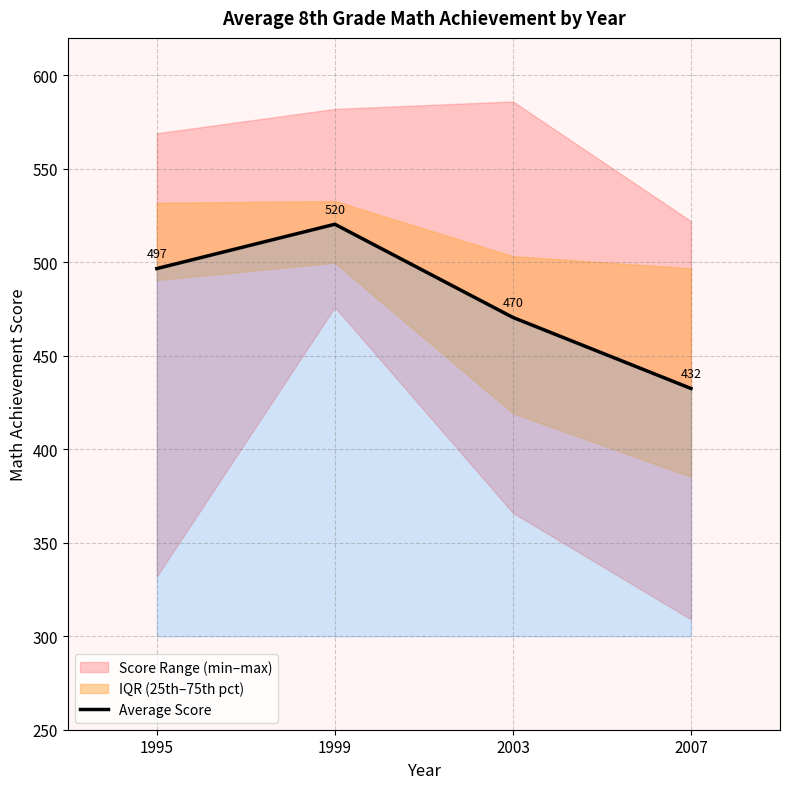

How many lines are shown in the chart?

1